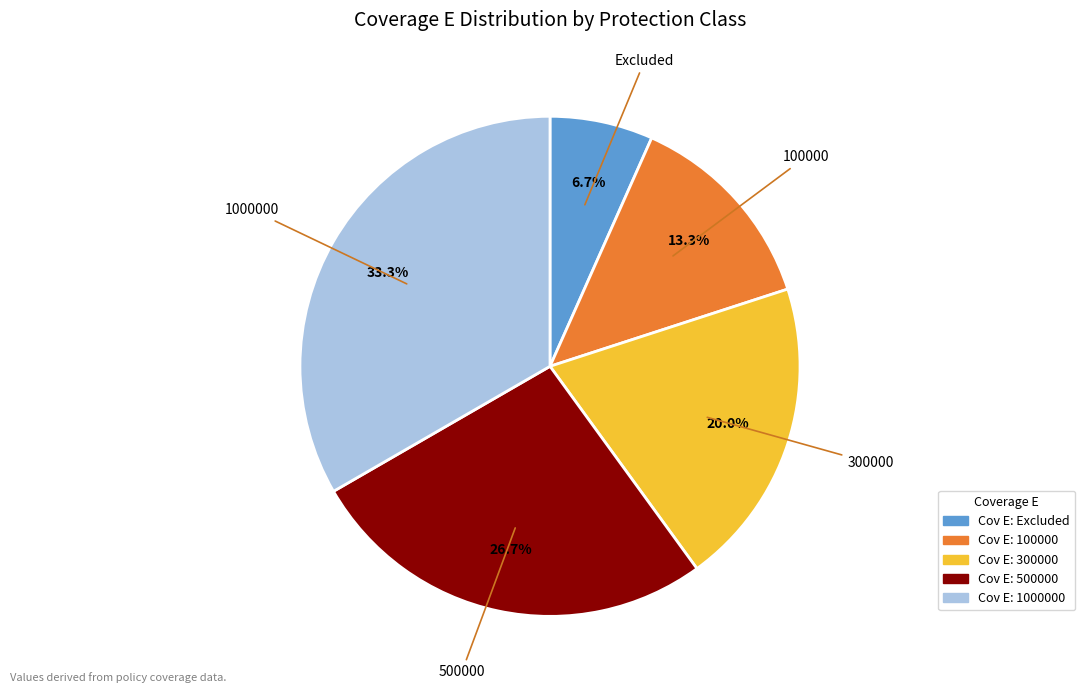

Do 300000 and 1000000 together represent more than half of the pie?

Yes